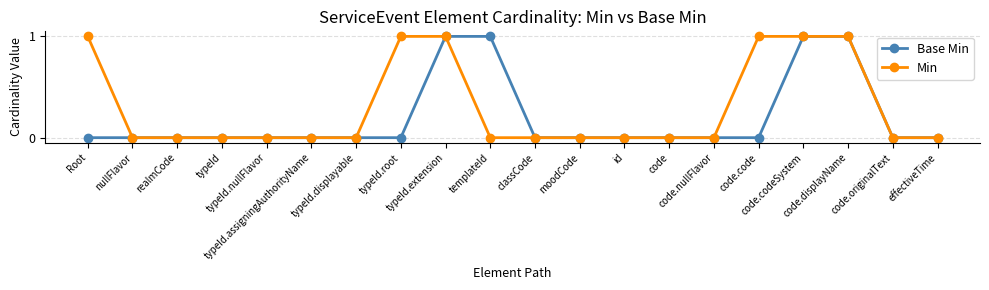

Which series has the largest total across all categories?

Min